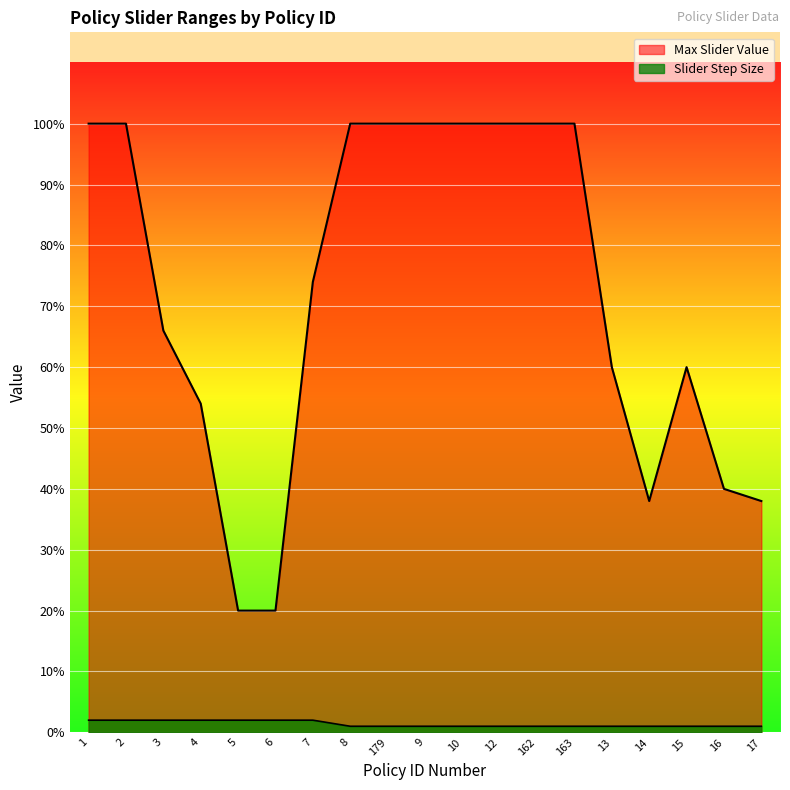

Rank the series by their average value, from lowest to highest.

Slider Step Size, Max Slider Value